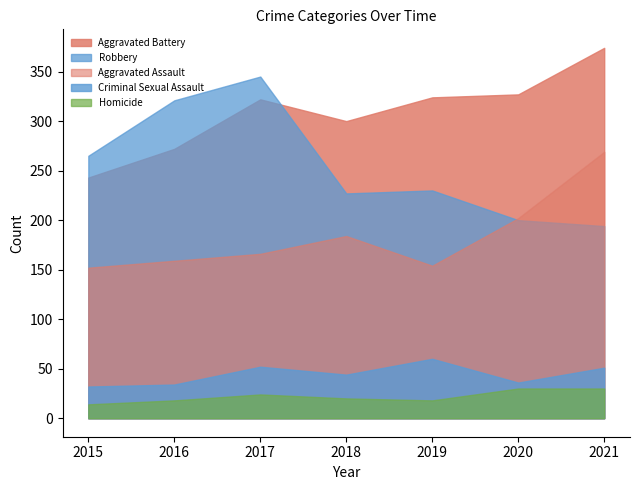

At which category is the sum across all series the highest?

2021